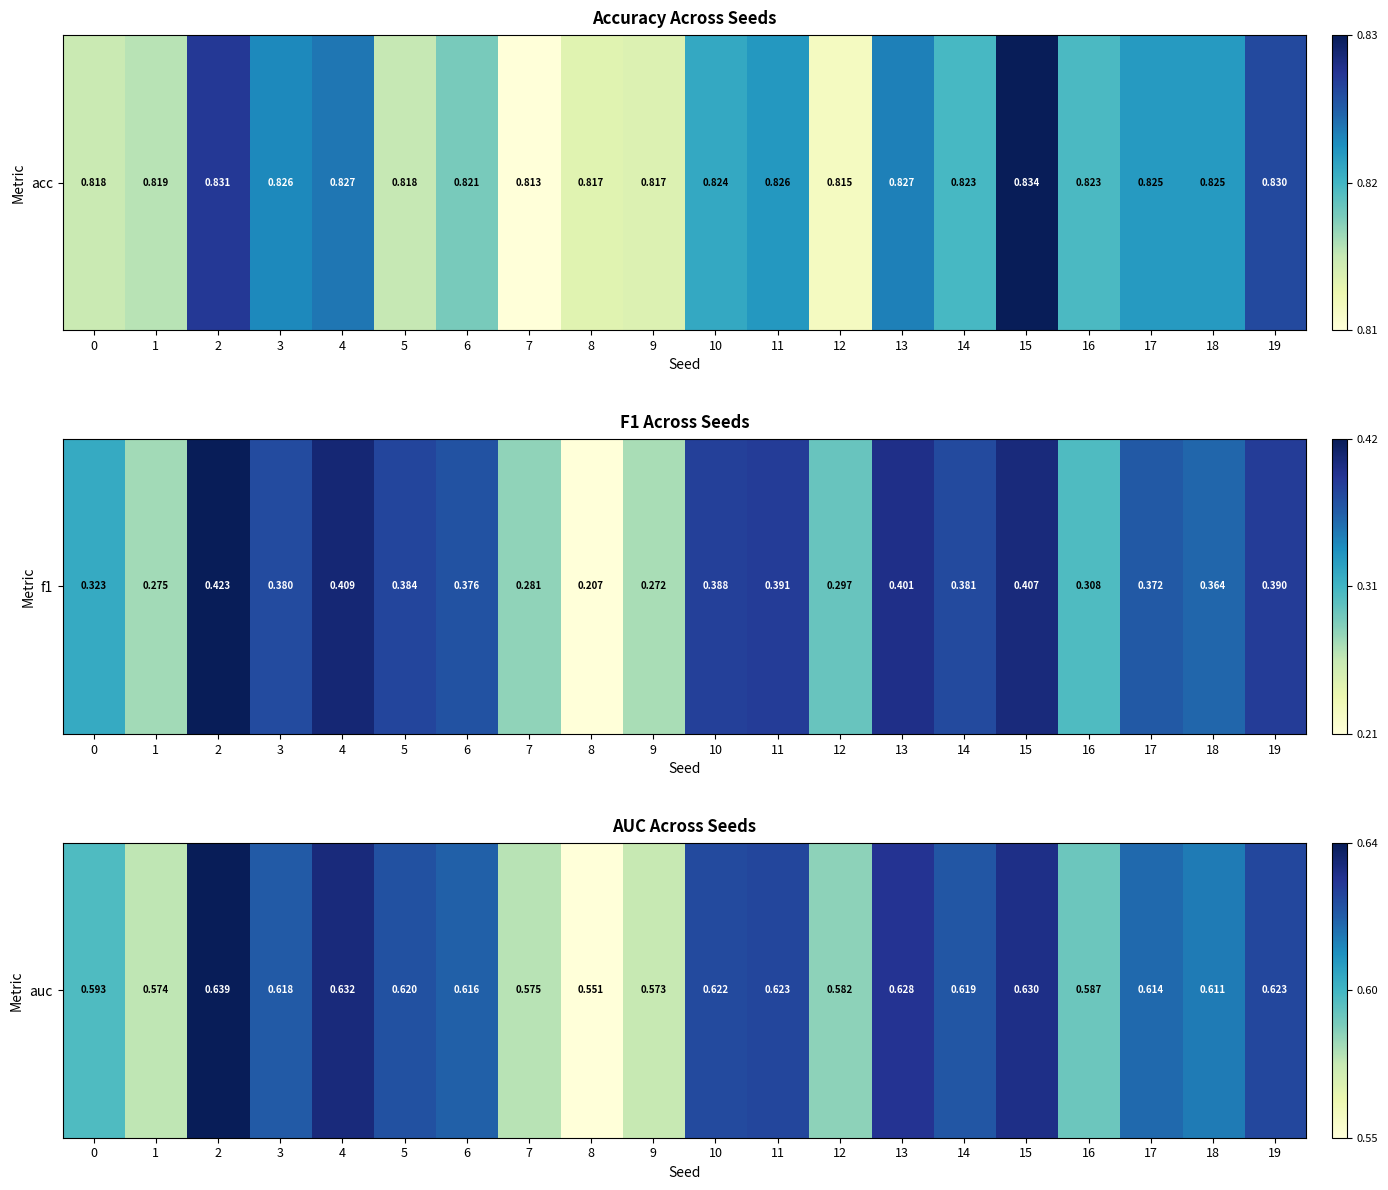

What is the average value?

0.6